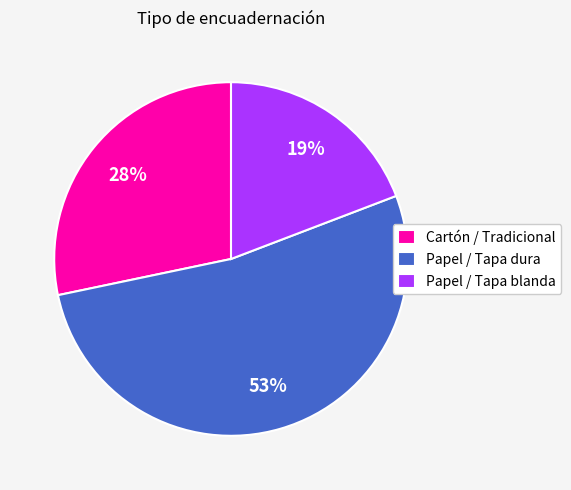

Rank the categories by value from highest to lowest.

Papel / Tapa dura, Cartón / Tradicional, Papel / Tapa blanda